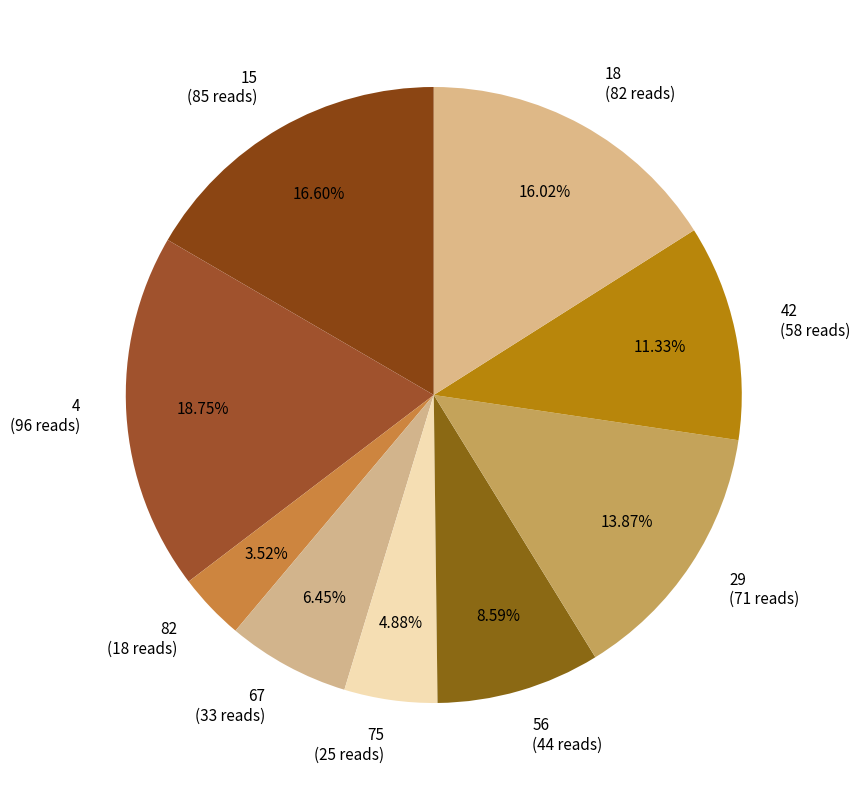

To the nearest percent, what is the average slice percentage?

11%